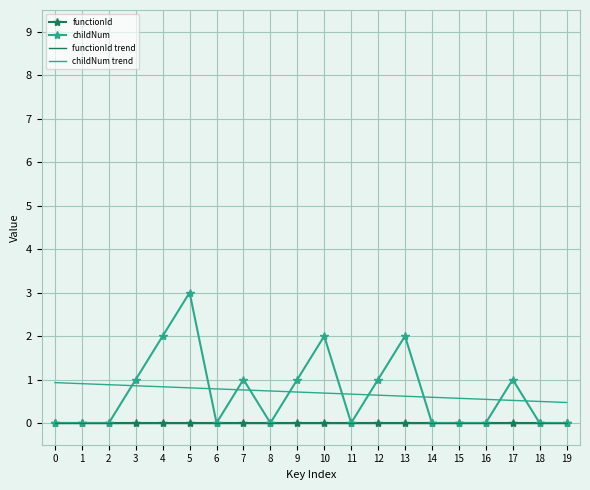

What is the maximum value shown in the chart?

3.0